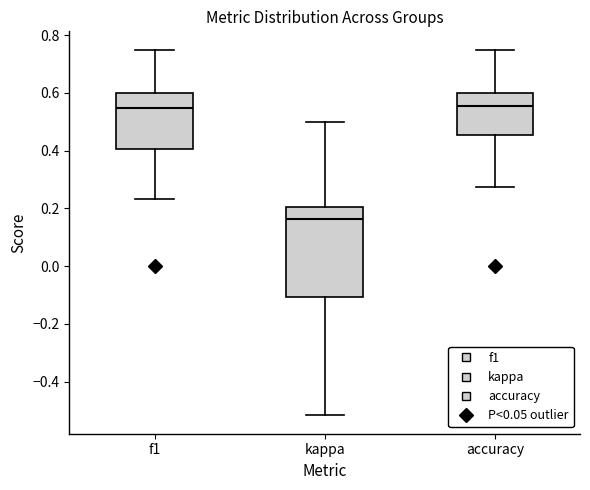

Where is the upper edge of the box for kappa on the y-axis? The values are not printed on the chart, so give them approximately, as read against the axis.

0.20